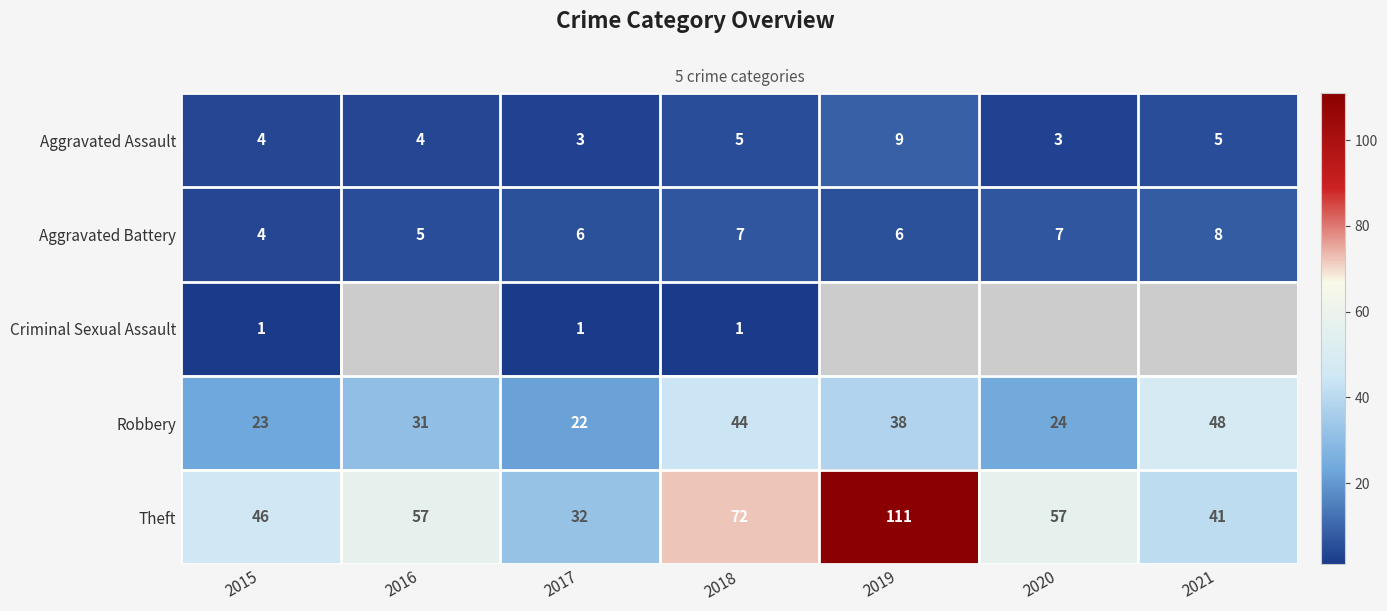

How many values in the Theft series are below 57?

3